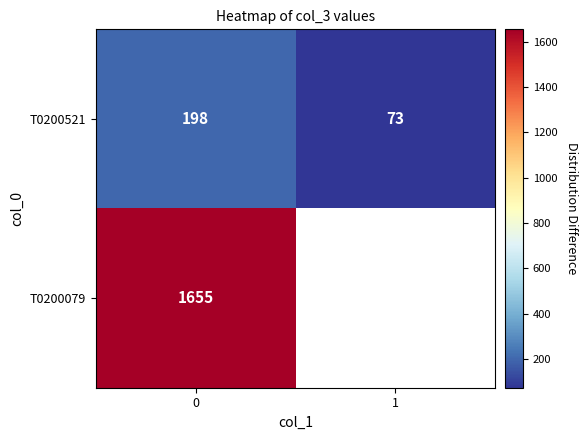

How many data points in T0200521 are less than 198?

1